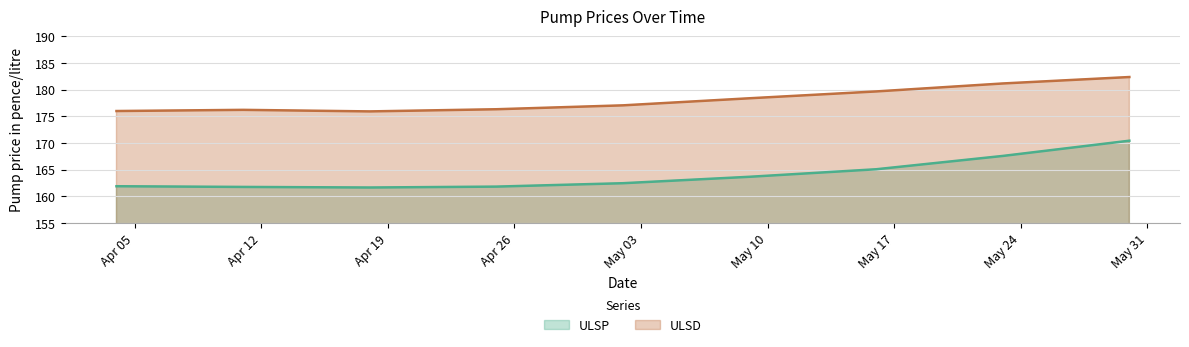

At which category does the chart reach its peak across all series?

2022-05-30